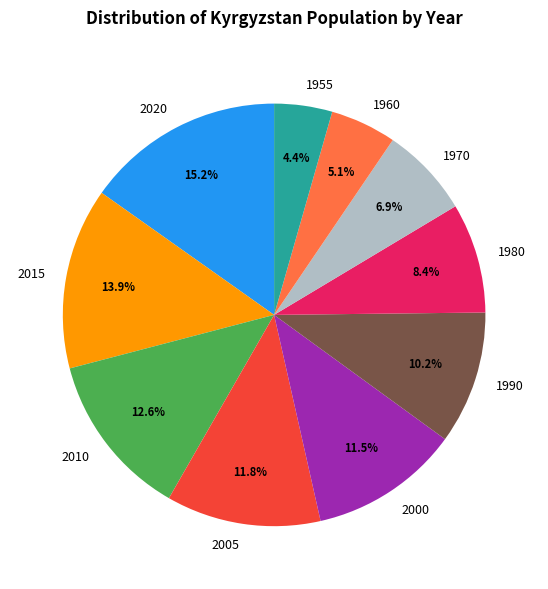

To the nearest percent, what portion does 1960 represent?

5%